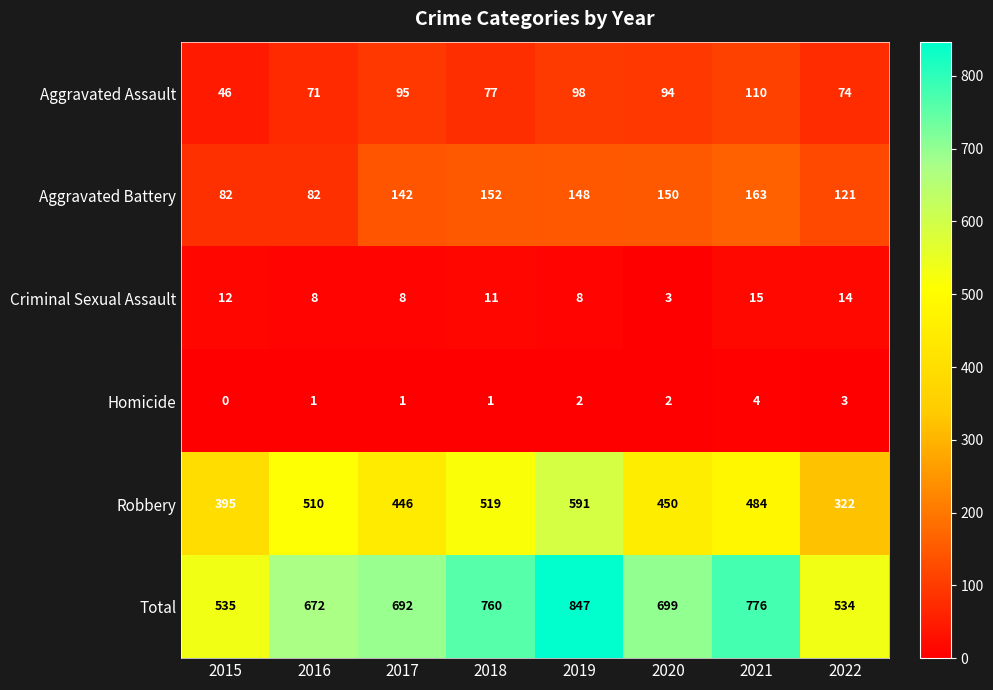

Where is Robbery nearest to the value 456?

2020